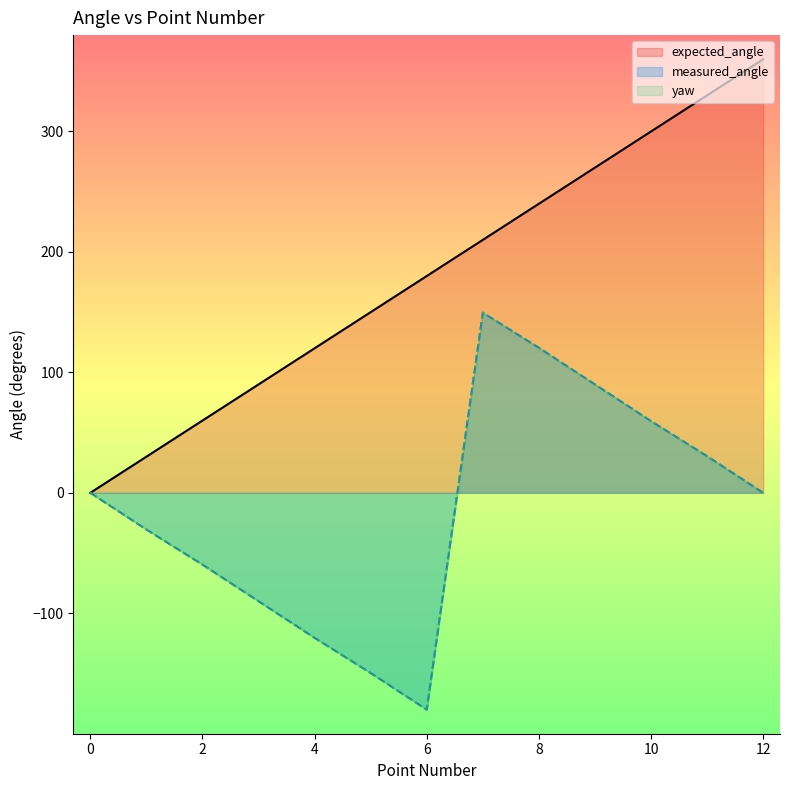

How many distinct data groups are displayed?

3